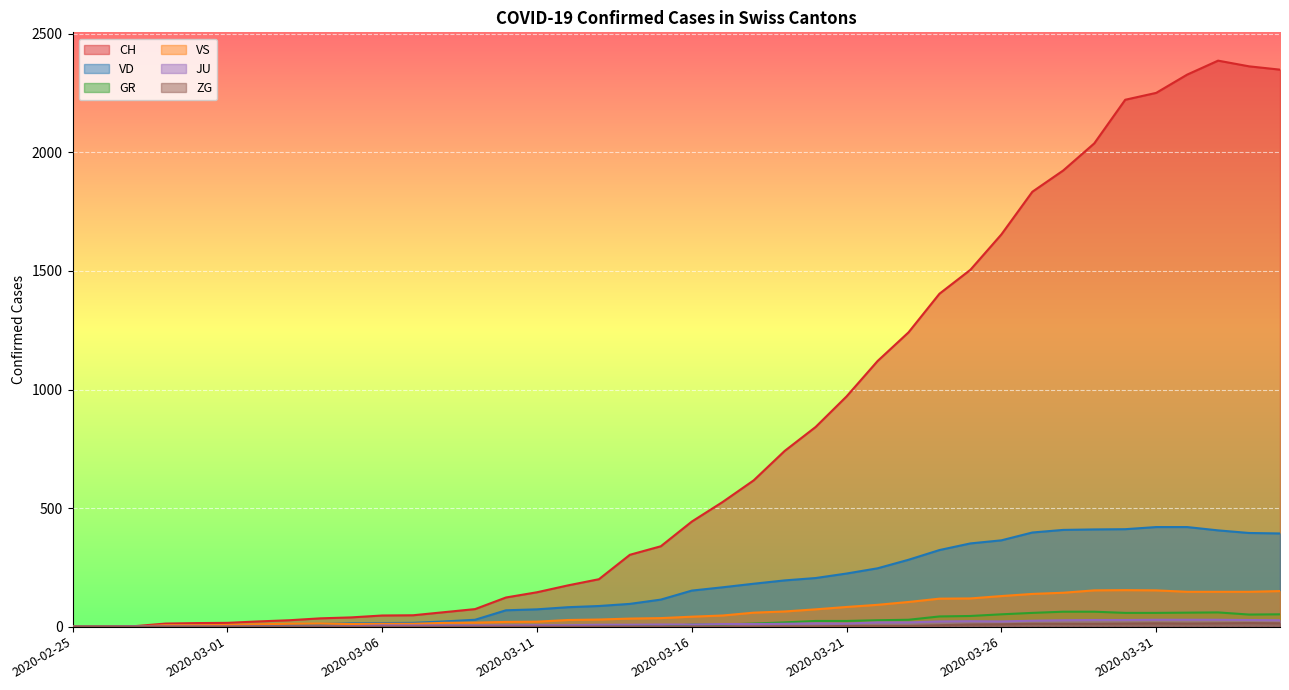

Which series ends up on top after the final intersection of JU and GR?

GR